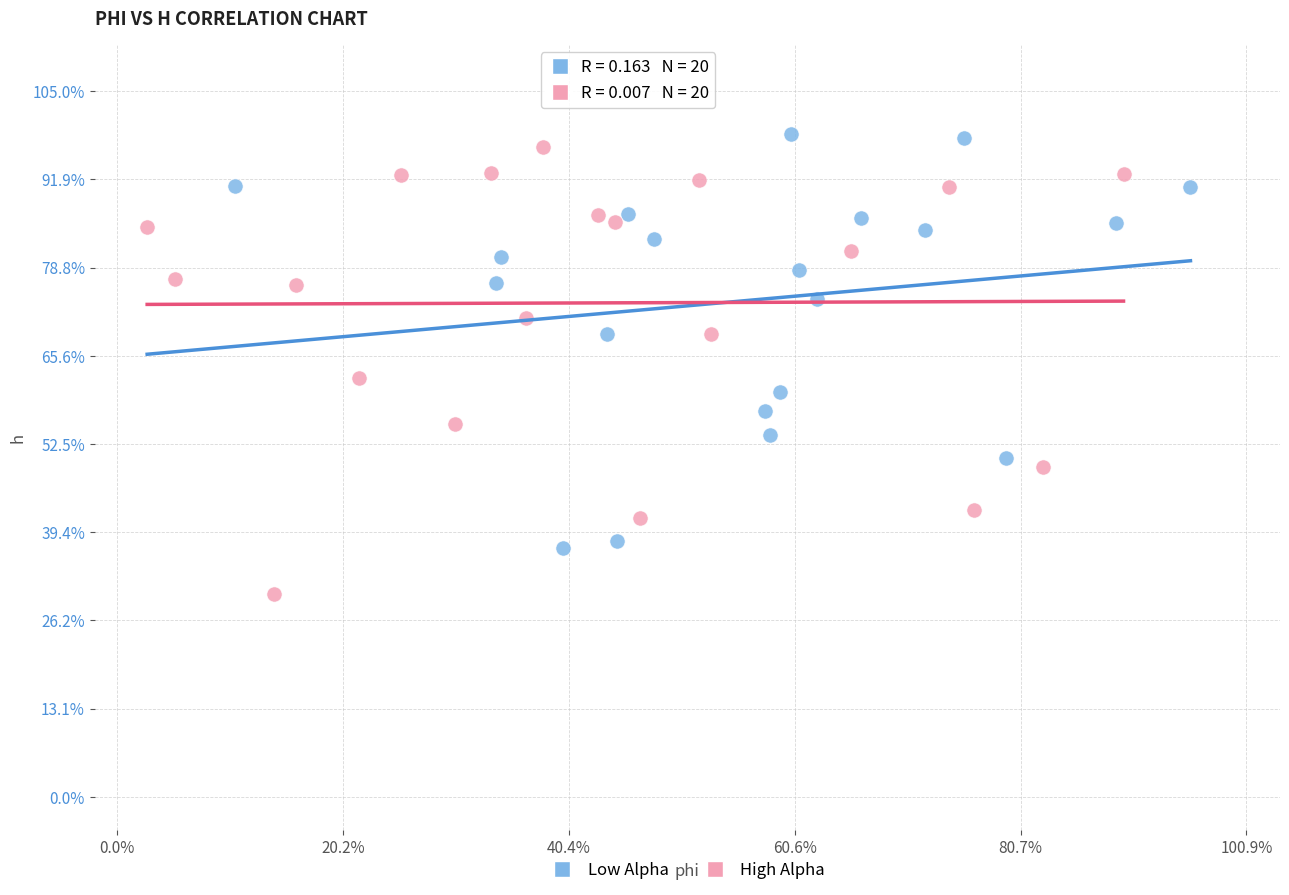

What are all the series names shown in the legend?

Low Alpha, High Alpha